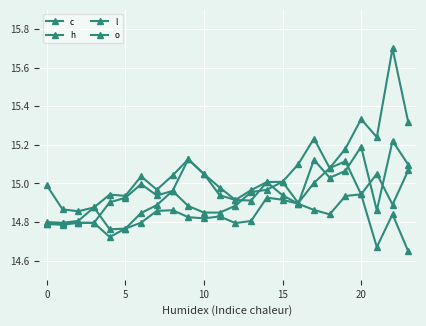

How many categories are shown in the chart?

24